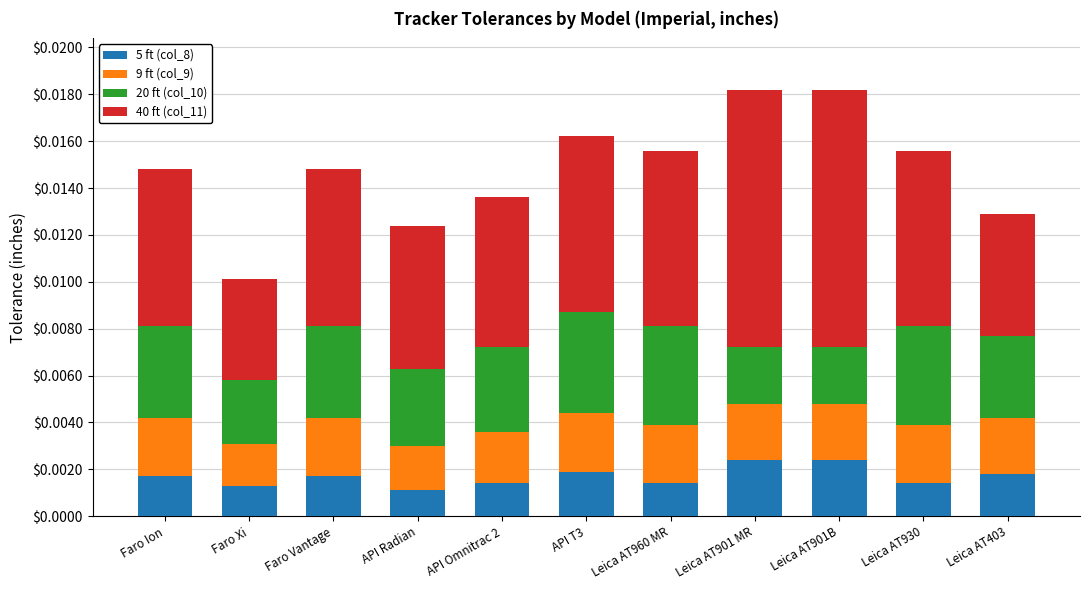

What is the label of the 5th bar from the left?

API Omnitrac 2